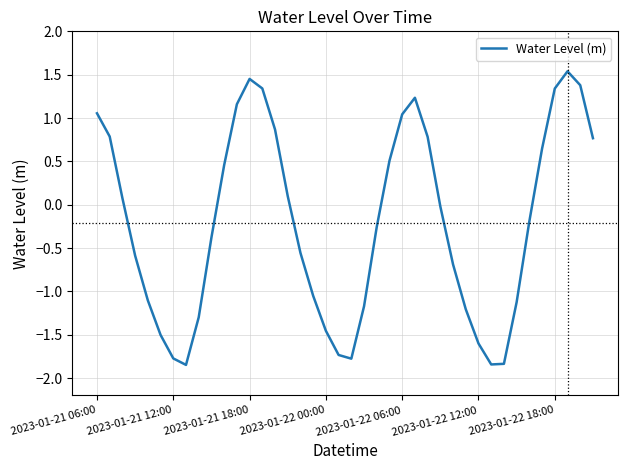

The chart shows a value of -2.6 at 2023-01-22 12:00. True or false?

False